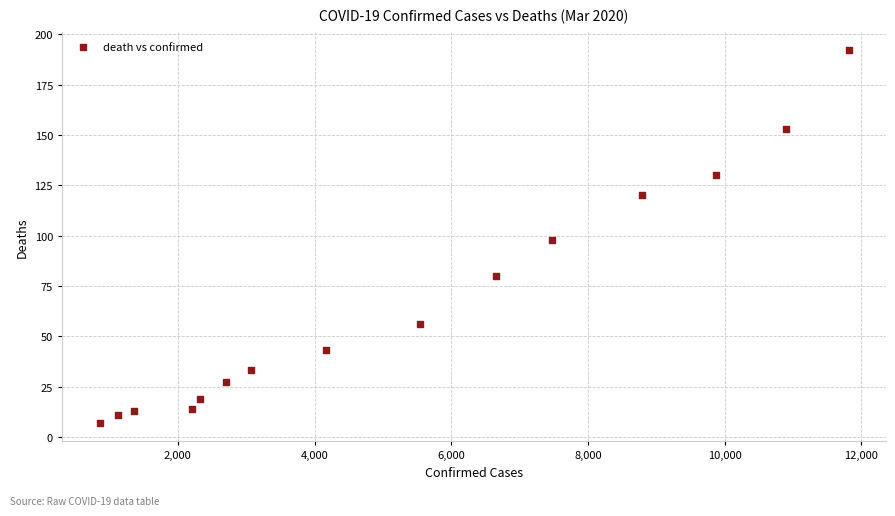

What is the range of Y values (max minus min)?

185